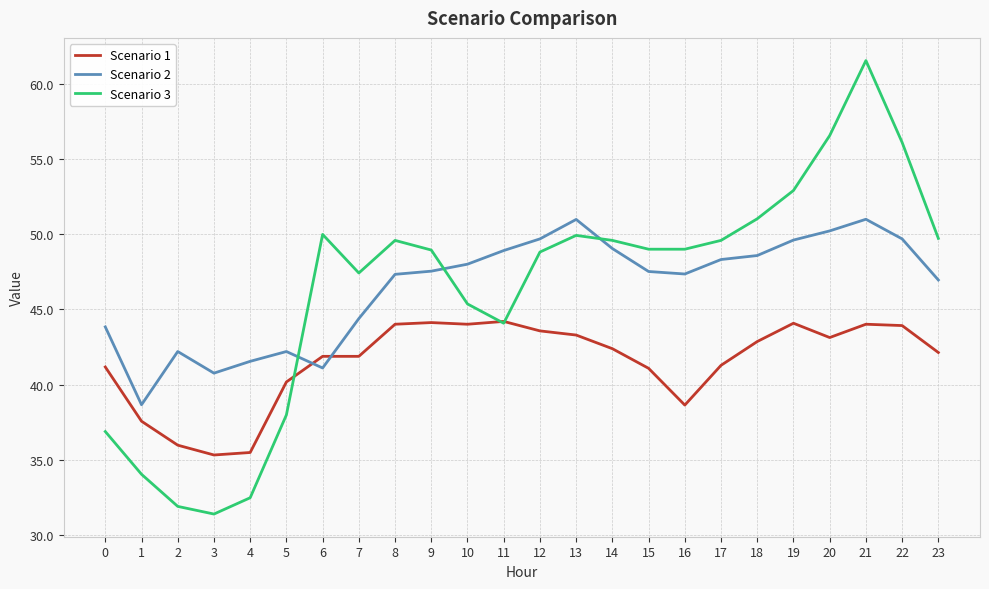

After their last crossing, which series has the higher values: Scenario 1 or Scenario 2?

Scenario 2